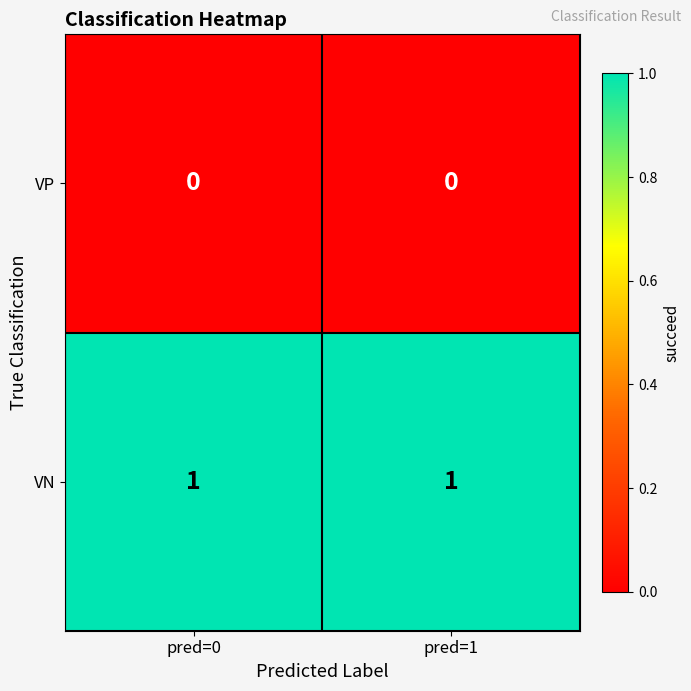

Rank the series by their average value, from highest to lowest.

VN, VP